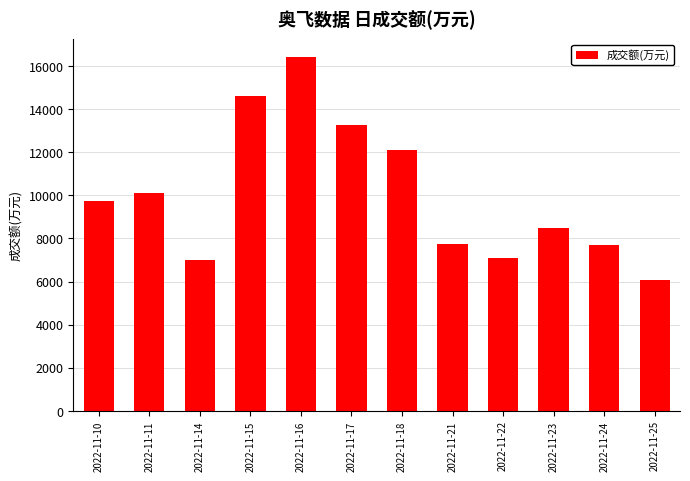

What is the minimum value shown in the chart?

6080